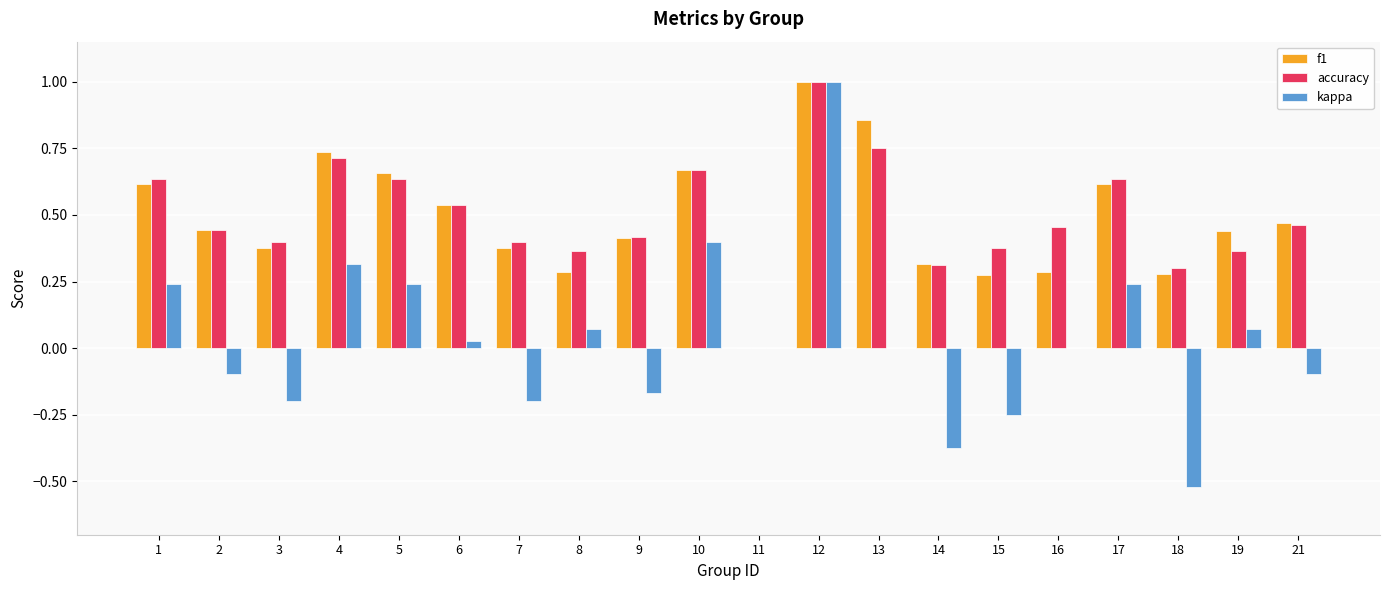

At which category is the sum across all series the highest?

12